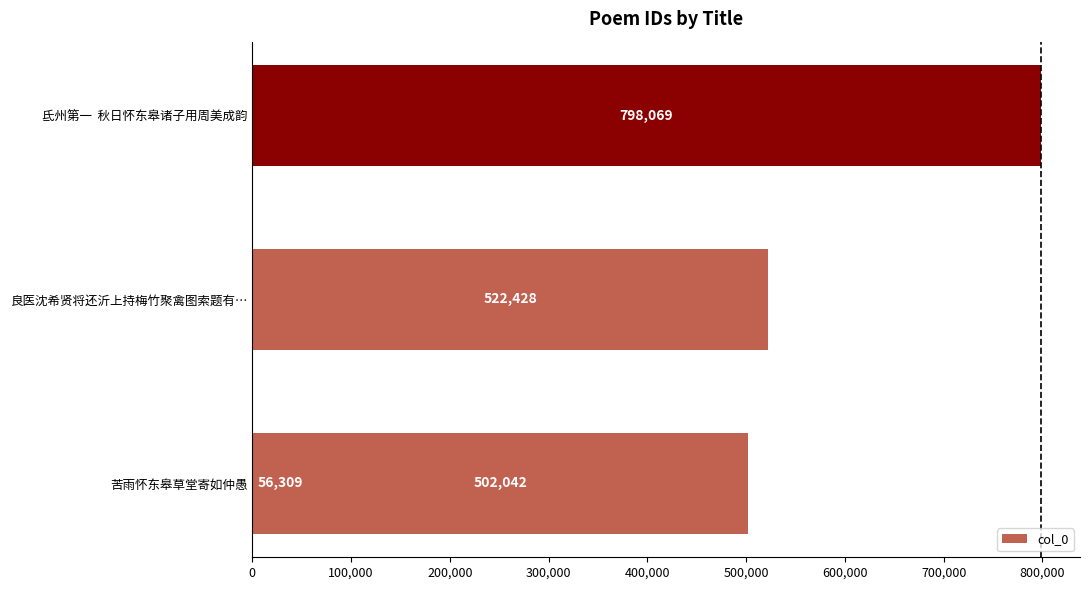

Reading left to right, list all the values displayed in this chart.

56309	502042	522428	798069